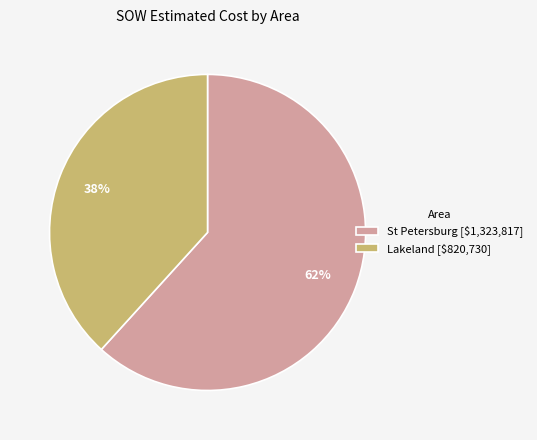

To the nearest percent, what percentage of the pie is Lakeland [$820,730]?

38%